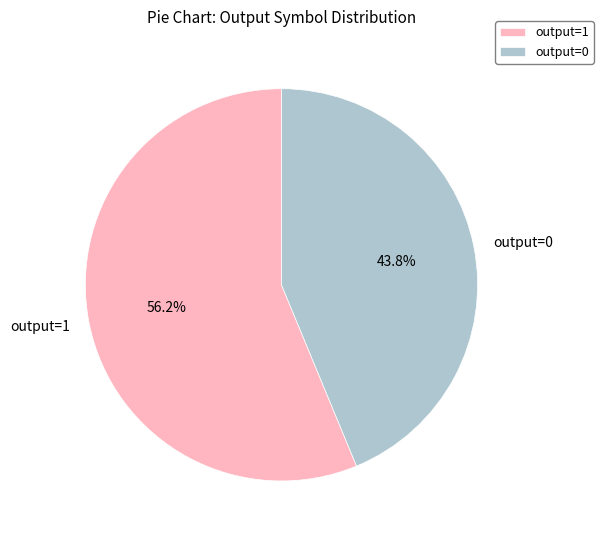

Rank the categories by value from highest to lowest.

output=1, output=0